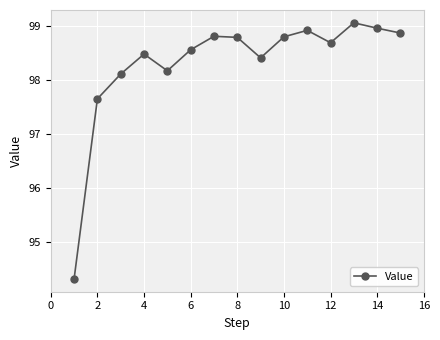

How many points are higher than both their immediate neighbors (excluding endpoints)?

4